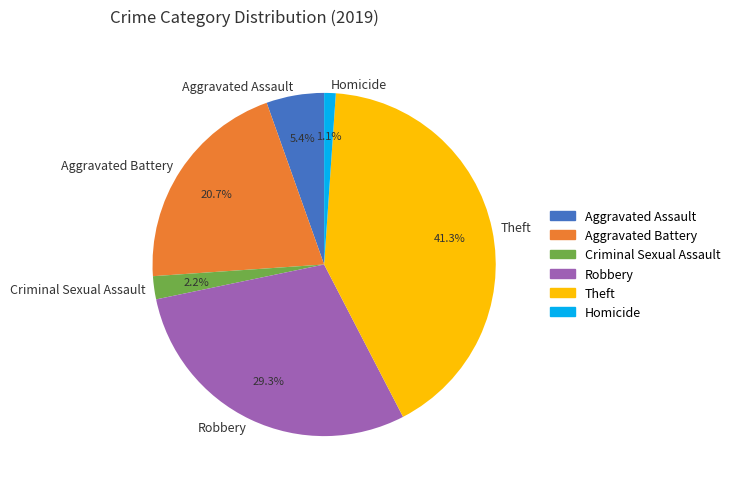

Combined, do Criminal Sexual Assault and Aggravated Battery account for over 50%?

No